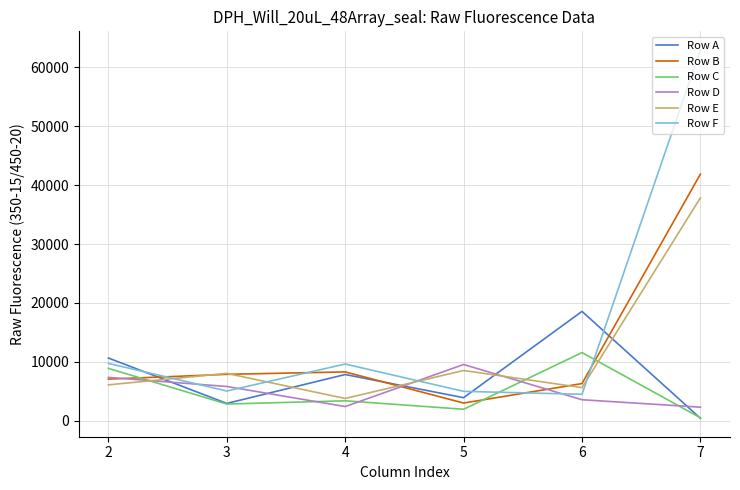

How many lines are shown in the chart?

6